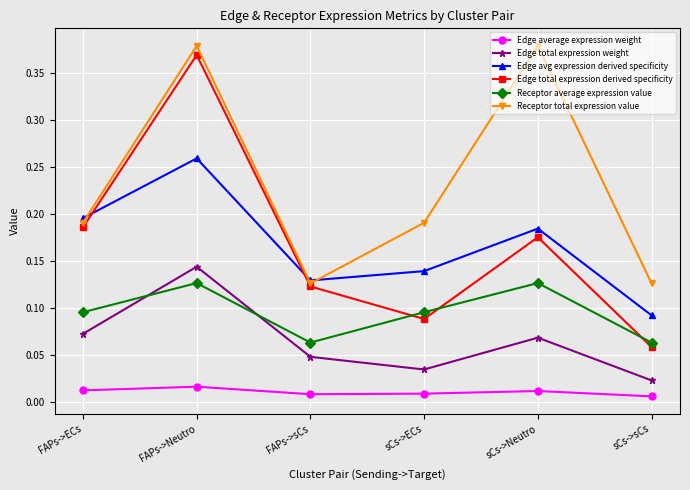

Rank the series by their maximum value, from lowest to highest.

Edge average expression weight, Receptor average expression value, Edge total expression weight, Edge avg expression derived specificity, Edge total expression derived specificity, Receptor total expression value